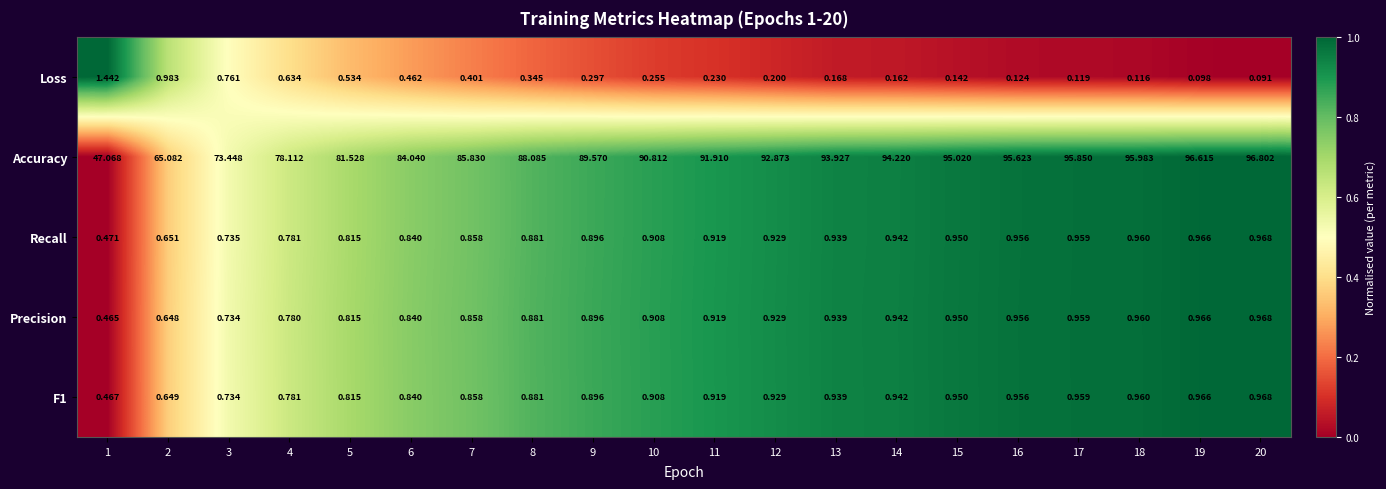

Between 18 and 19, which series saw the biggest shift?

Accuracy